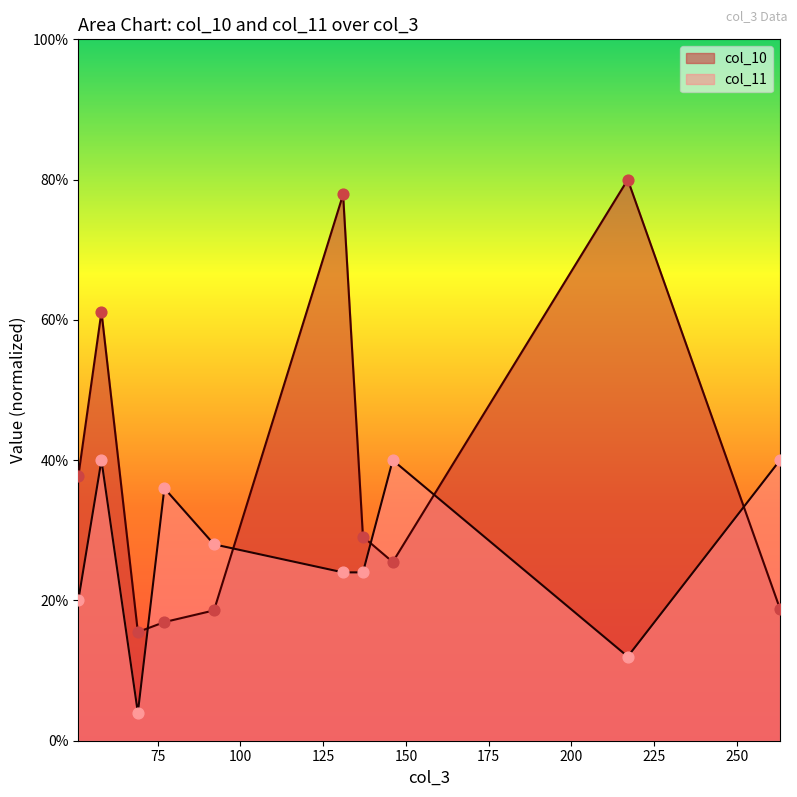

What are all the series names shown in the legend?

col_10, col_11